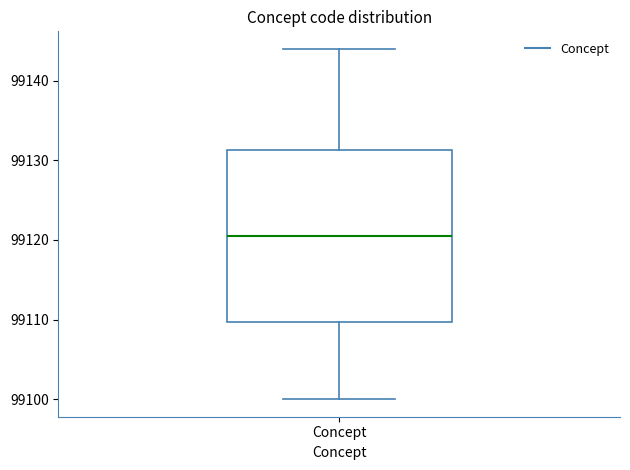

Read this box plot against the y-axis: the position of the median line, the range covered by the box, and the ends of both whiskers. The values are not printed on the chart, so give them approximately, as read against the axis.

median 99121, box 99110 to 99131, whiskers 99100 to 99144